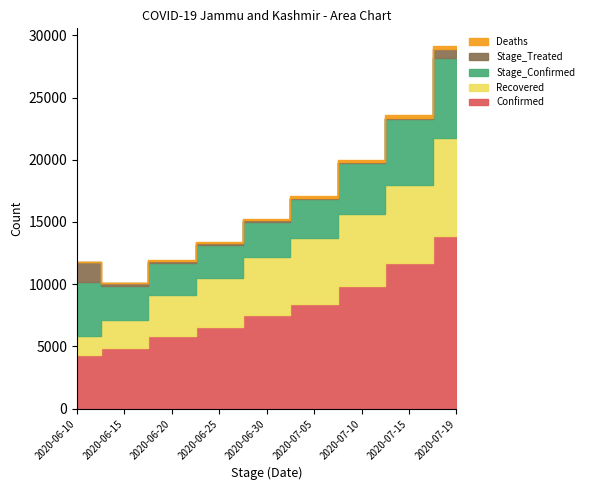

How many categories are shown in the chart?

9